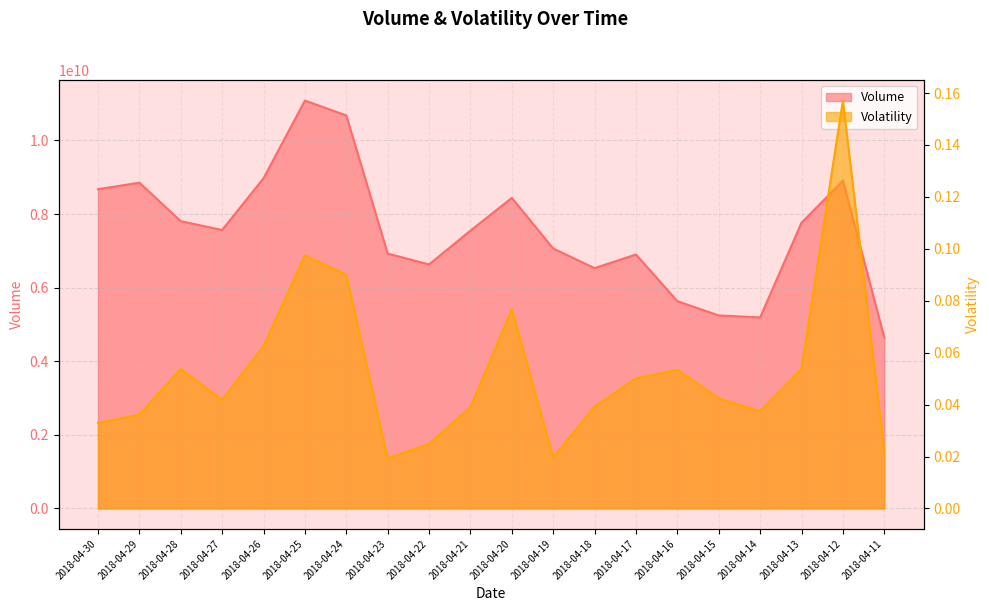

At 2018-04-19, list the series in order from smallest to largest.

Volatility, Volume